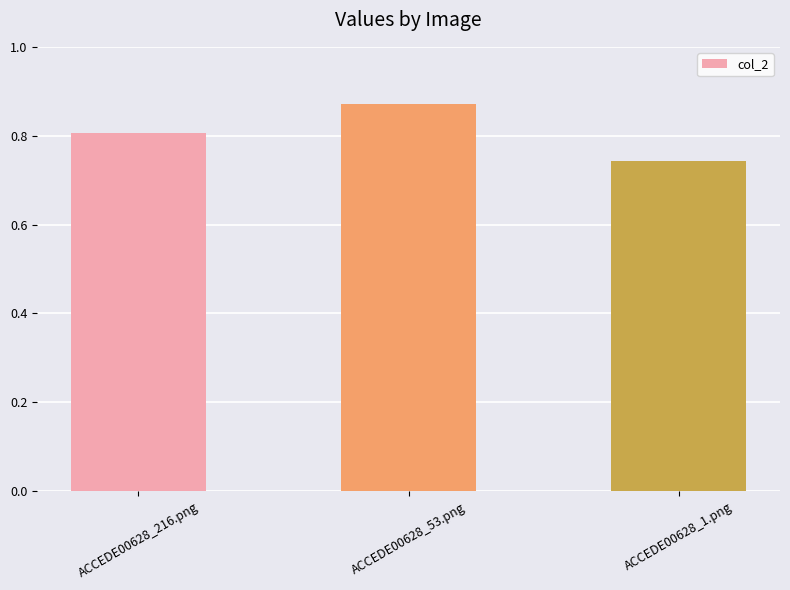

What is the label of the 1st bar from the left?

ACCEDE00628_216.png